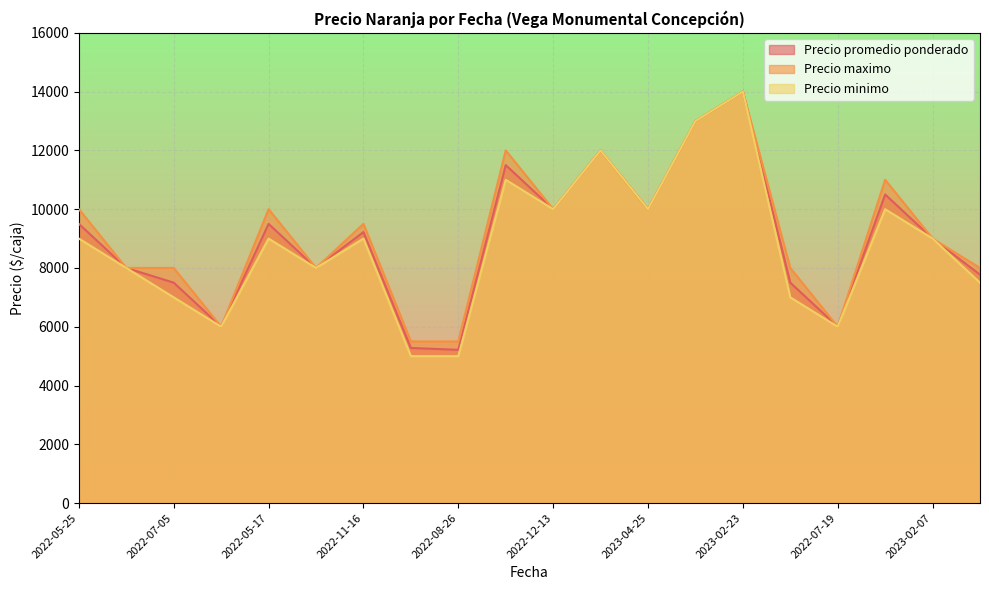

Is the value of Precio maximo at 2022-11-16 greater than the value of Precio minimo at 2022-08-26?

Yes